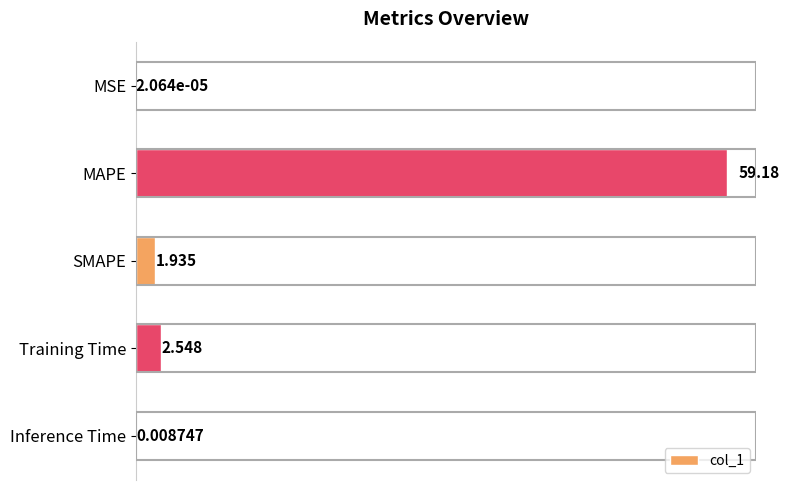

Where is the data nearest to the value 29?

Training Time